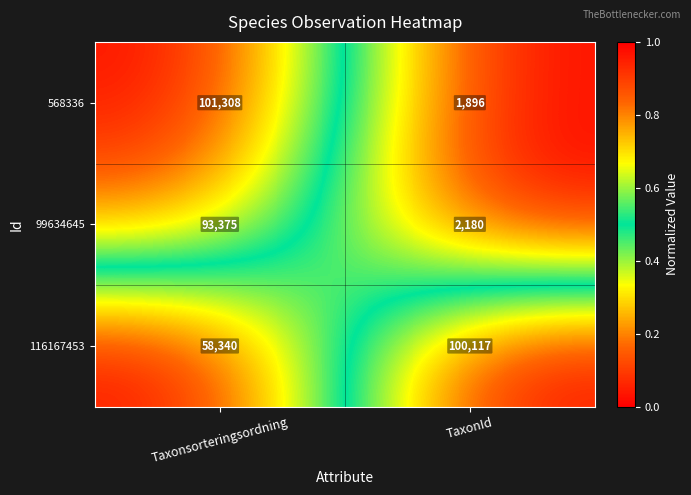

Which series changed the most between Taxonsorteringsordning and TaxonId?

568336